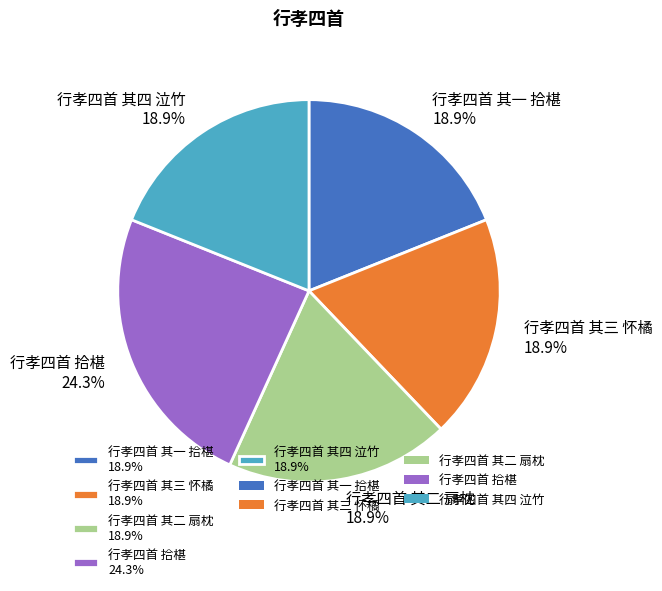

Count the number of slices in the pie.

5